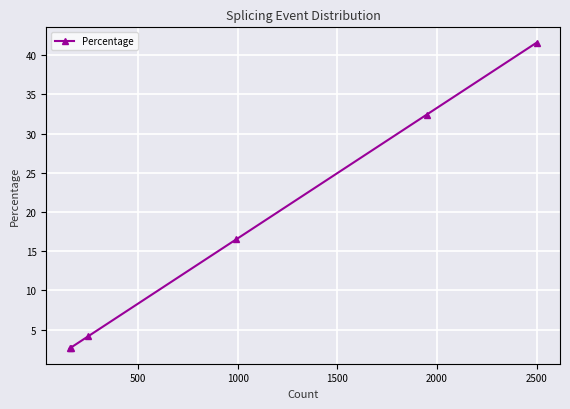

What is the value of the 6th point from the left?

41.6